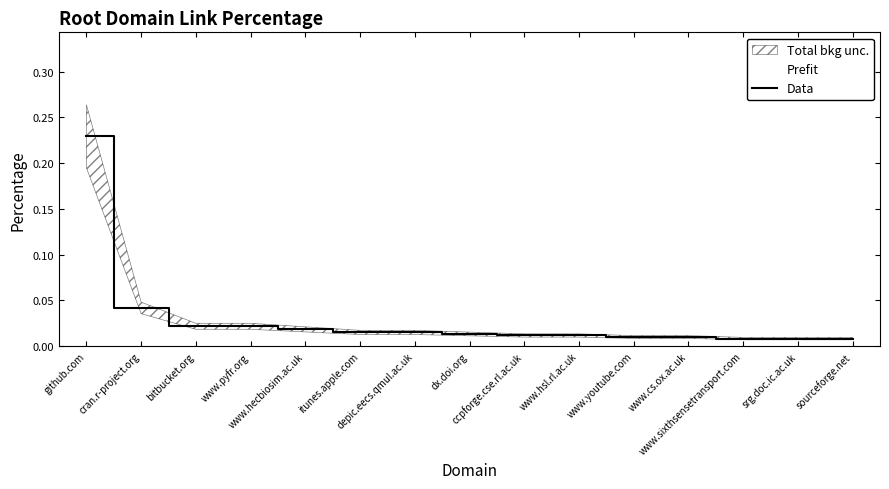

List the labels in order of value, smallest first.

www.sixthsensetransport.com, srg.doc.ic.ac.uk, sourceforge.net, www.youtube.com, www.cs.ox.ac.uk, ccpforge.cse.rl.ac.uk, www.hsl.rl.ac.uk, dx.doi.org, itunes.apple.com, depic.eecs.qmul.ac.uk, www.hecbiosim.ac.uk, bitbucket.org, www.pyfr.org, cran.r-project.org, github.com